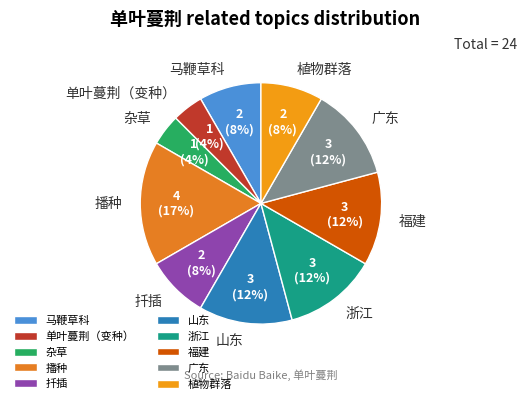

Is the sum of 单叶蔓荆（变种） and 广东 greater than half?

No